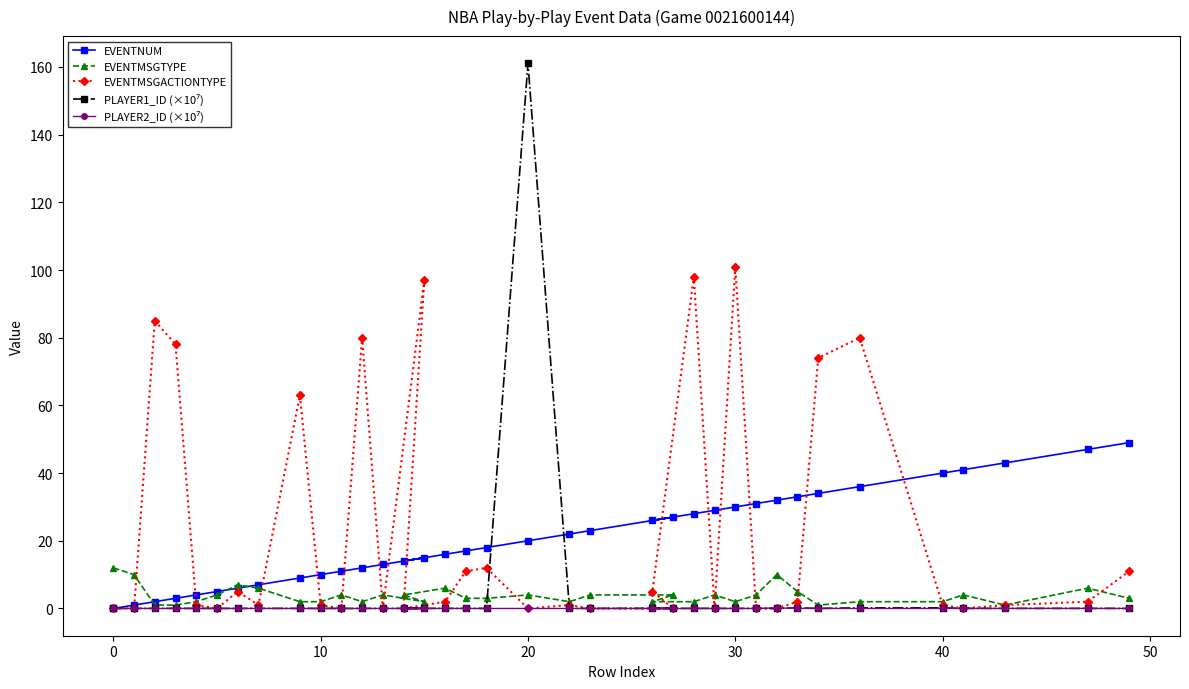

At how many categories does at least one series exceed 54?

10